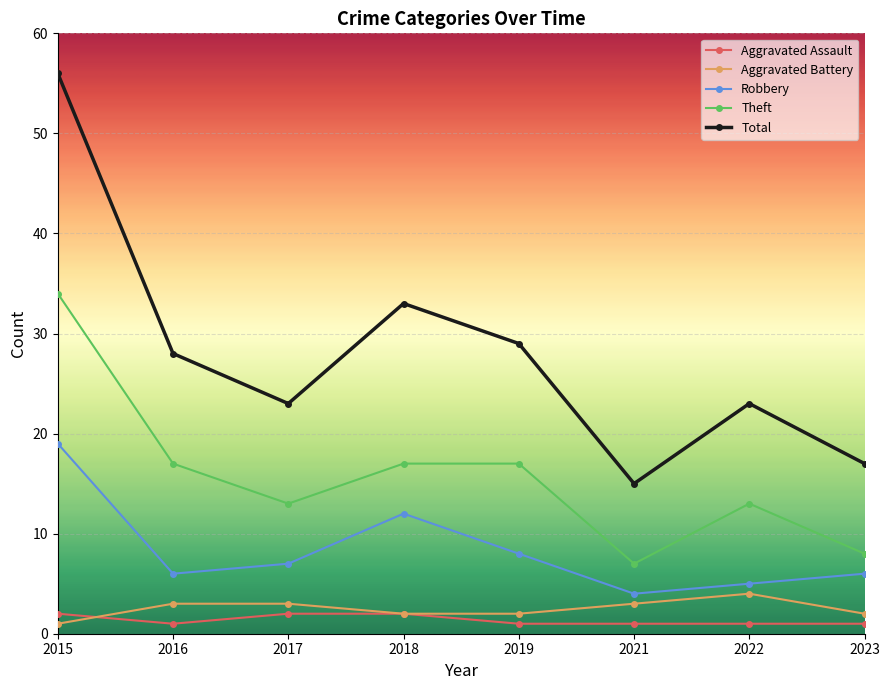

What is the difference between the Total values at 2021 and 2017?

8